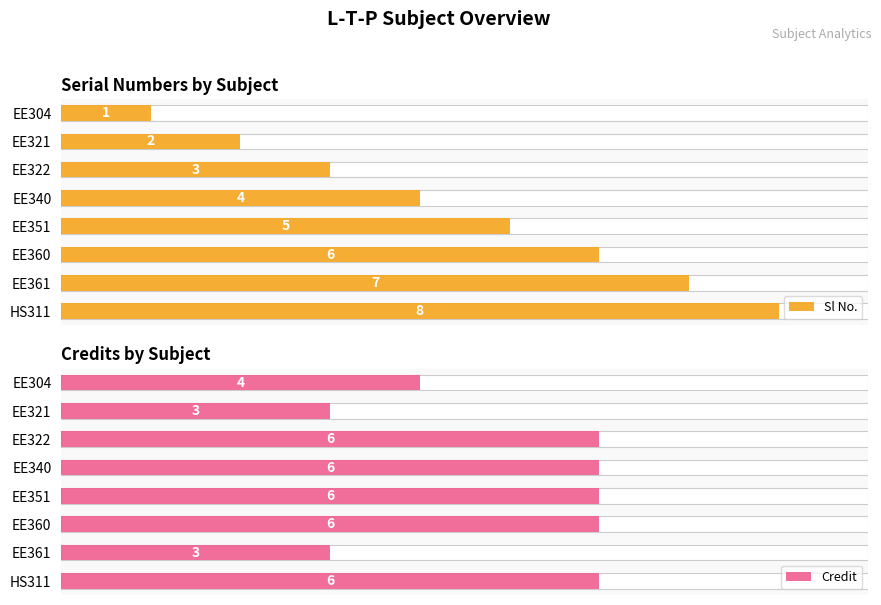

What is the spread (max minus min) of values at EE351?

1